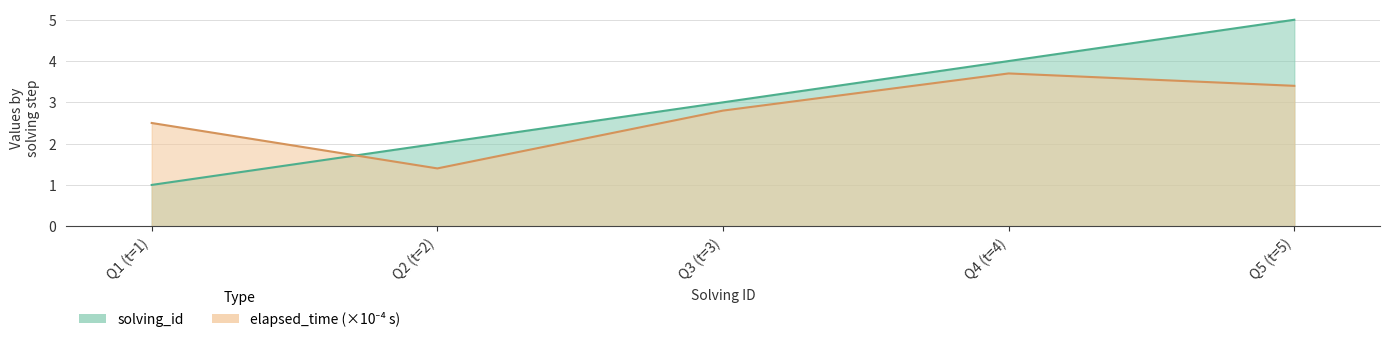

How many lines are shown in the chart?

2